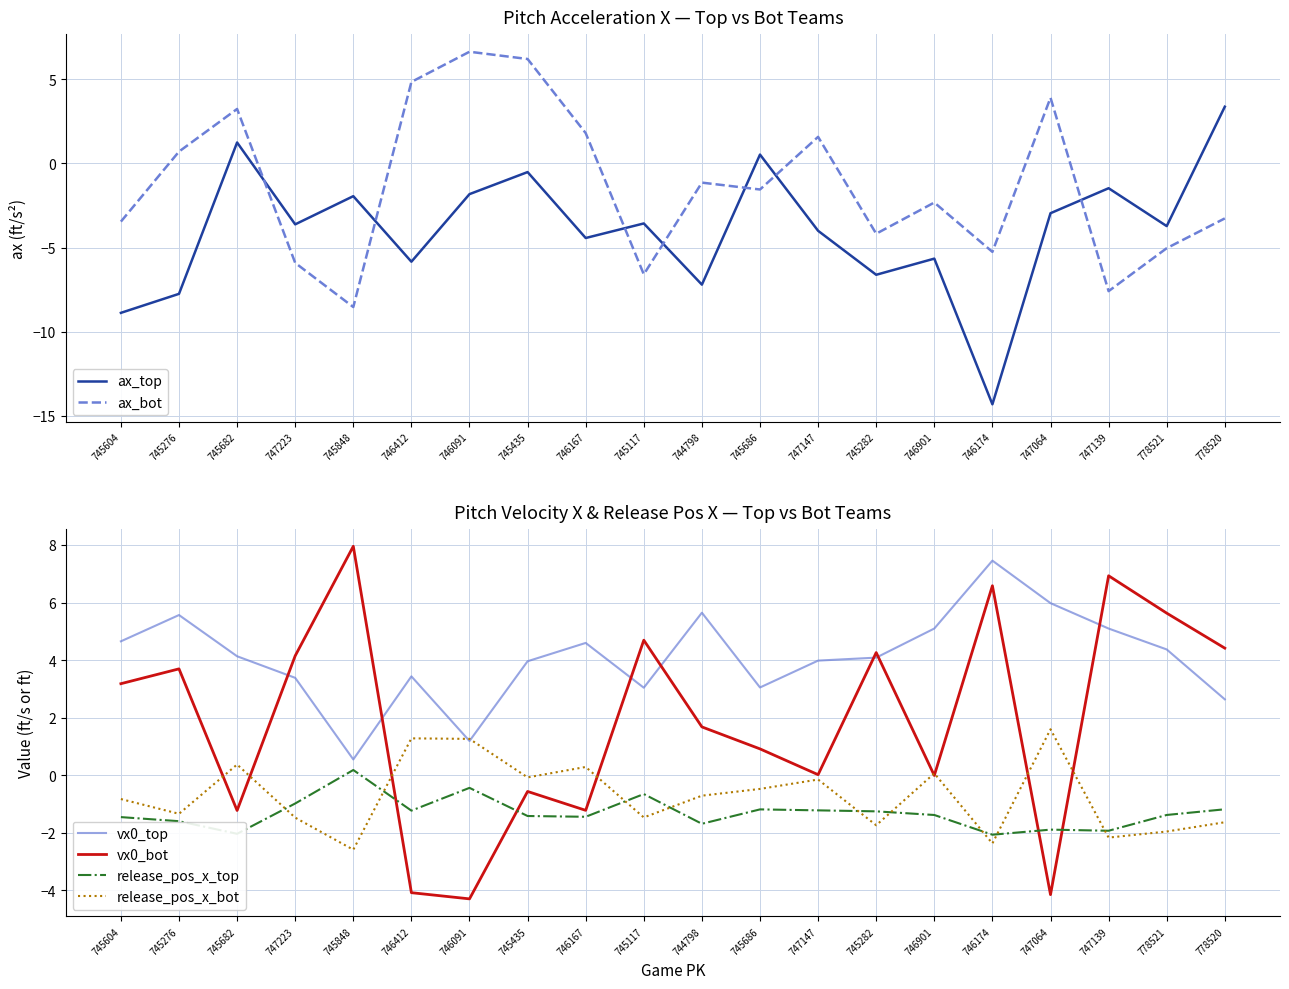

At which category does vx0_top reach its first local valley?

745848